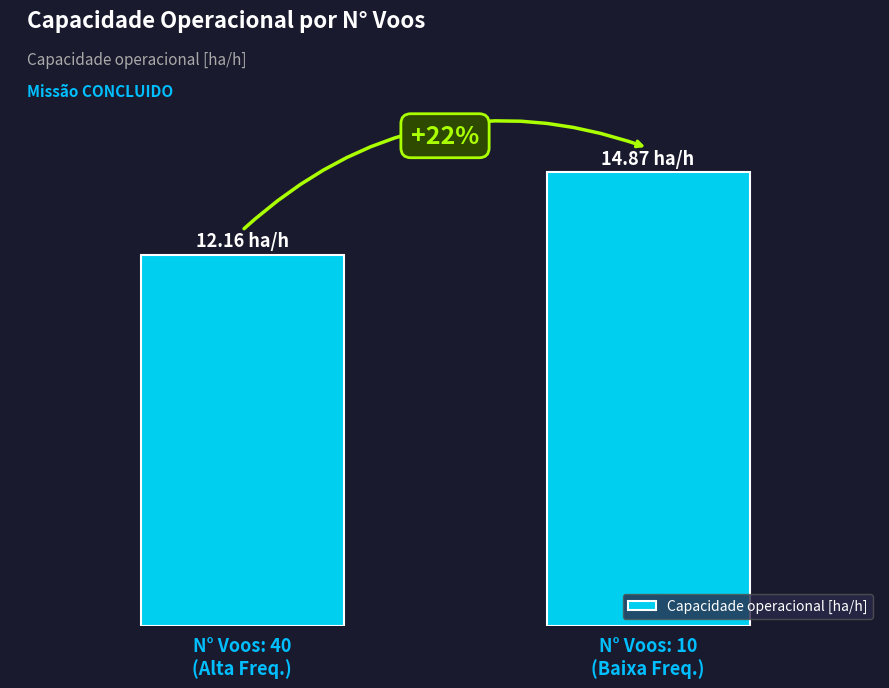

True or false: the data shows 6.1 at N° Voos: 40
(Alta Freq.).

False